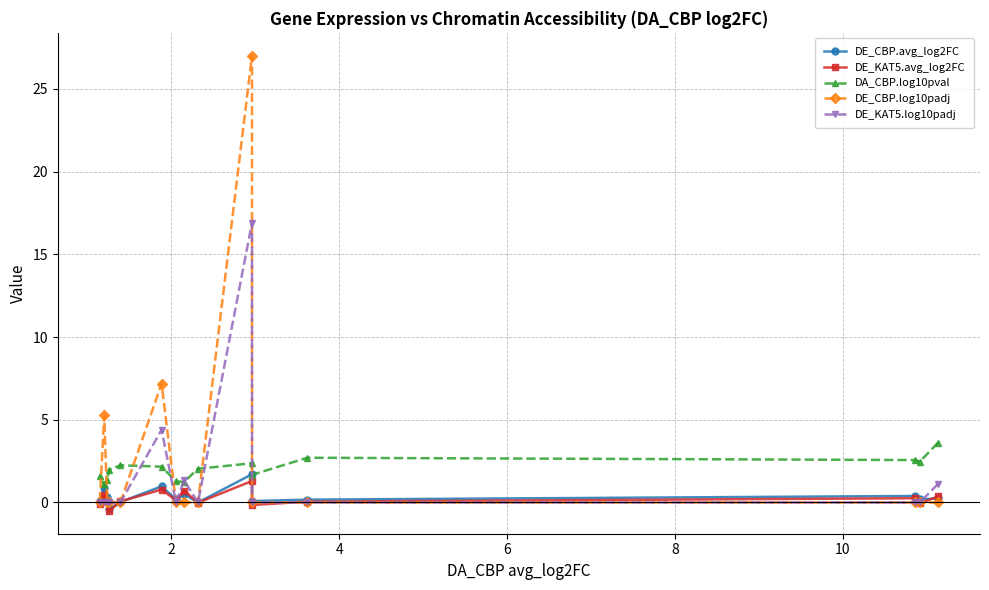

Does the chart have visible grid lines?

Yes